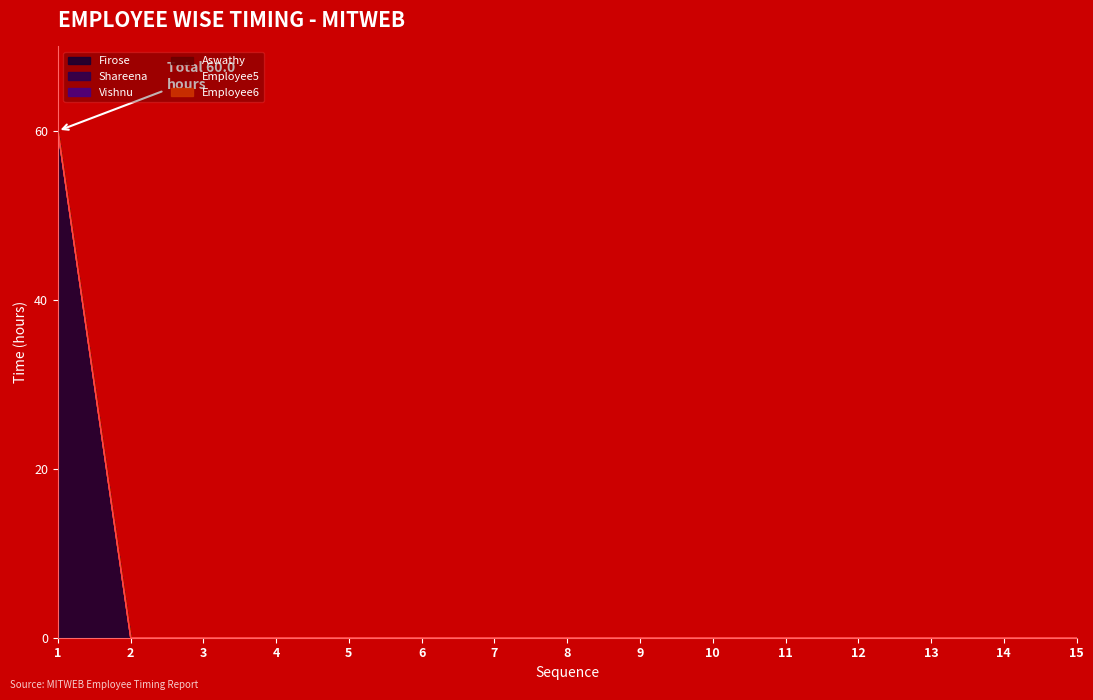

At which label is Employee6 closest to 0?

1